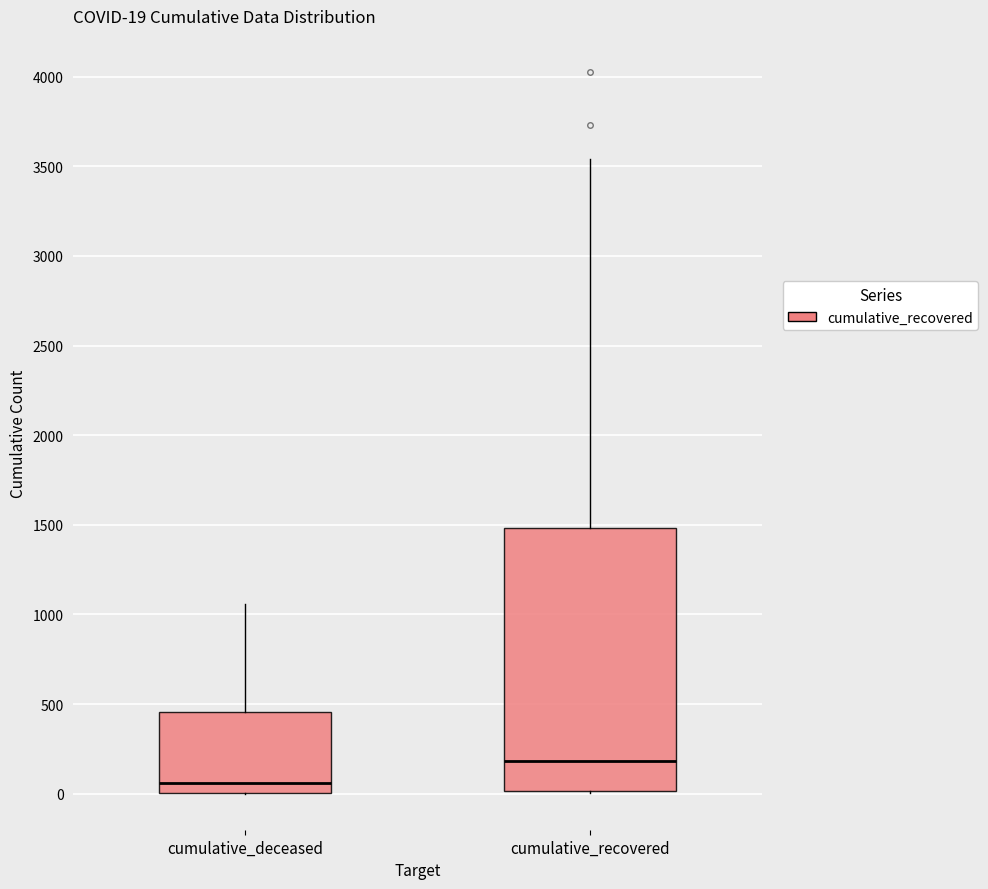

Which box is the tallest, from its lower edge to its upper edge?

cumulative_recovered